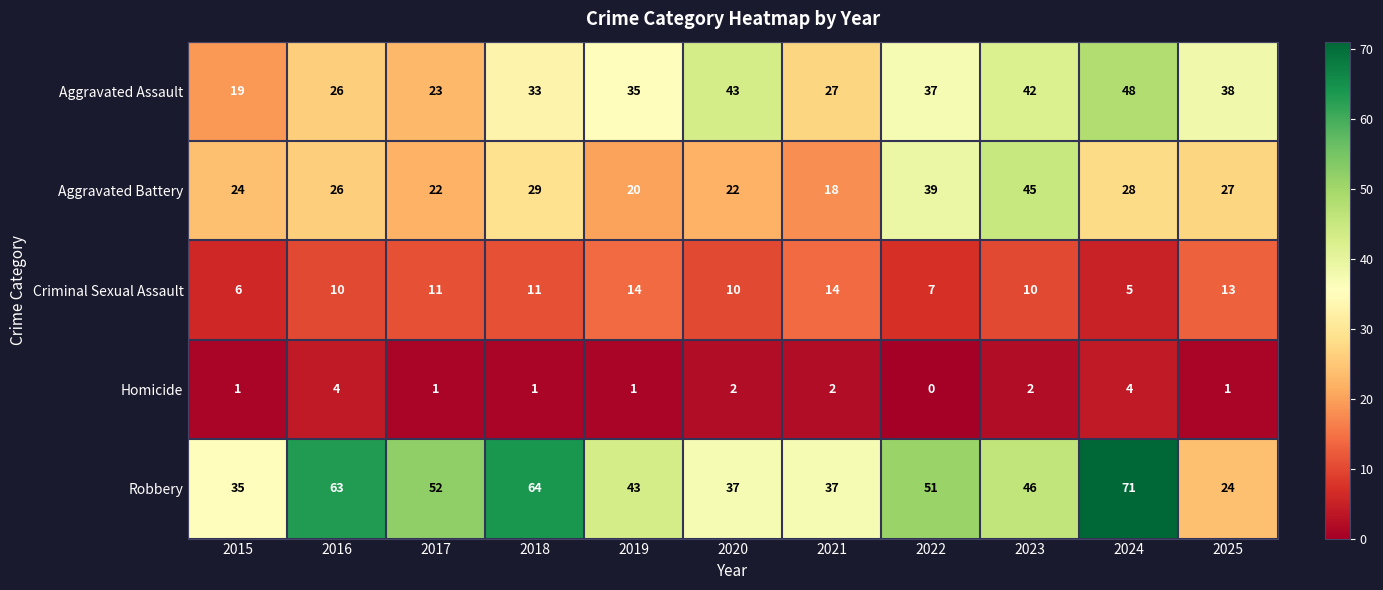

List the labels in order of Aggravated Assault value, smallest first.

2015, 2017, 2016, 2021, 2018, 2019, 2022, 2025, 2023, 2020, 2024